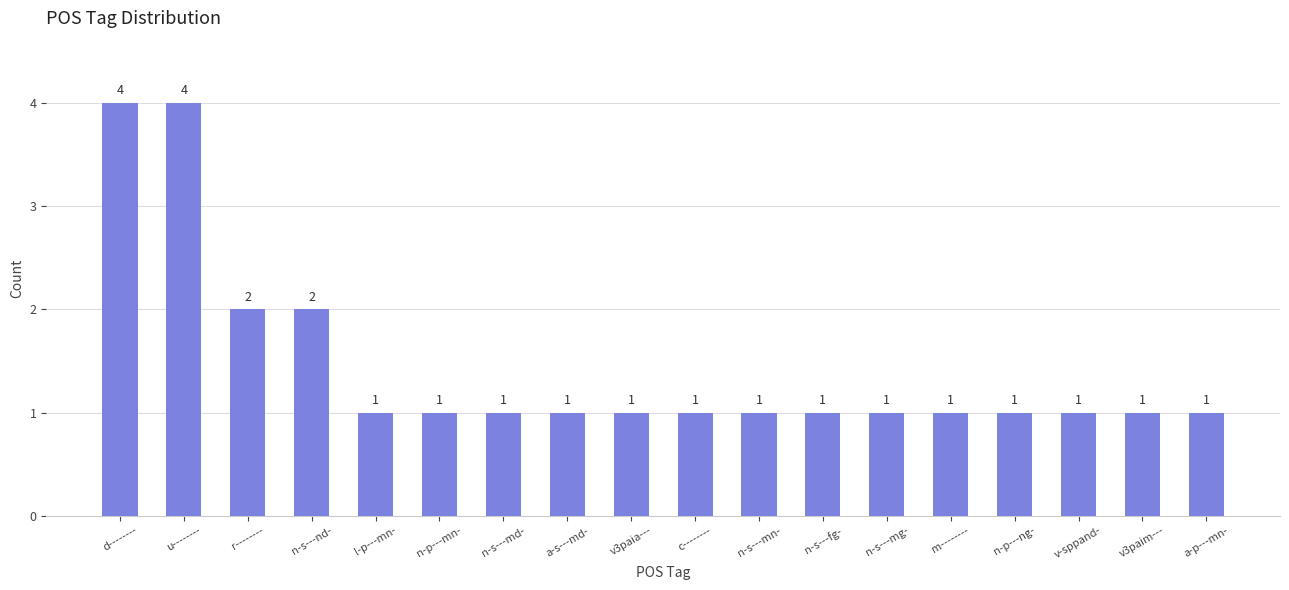

What is the average value?

1